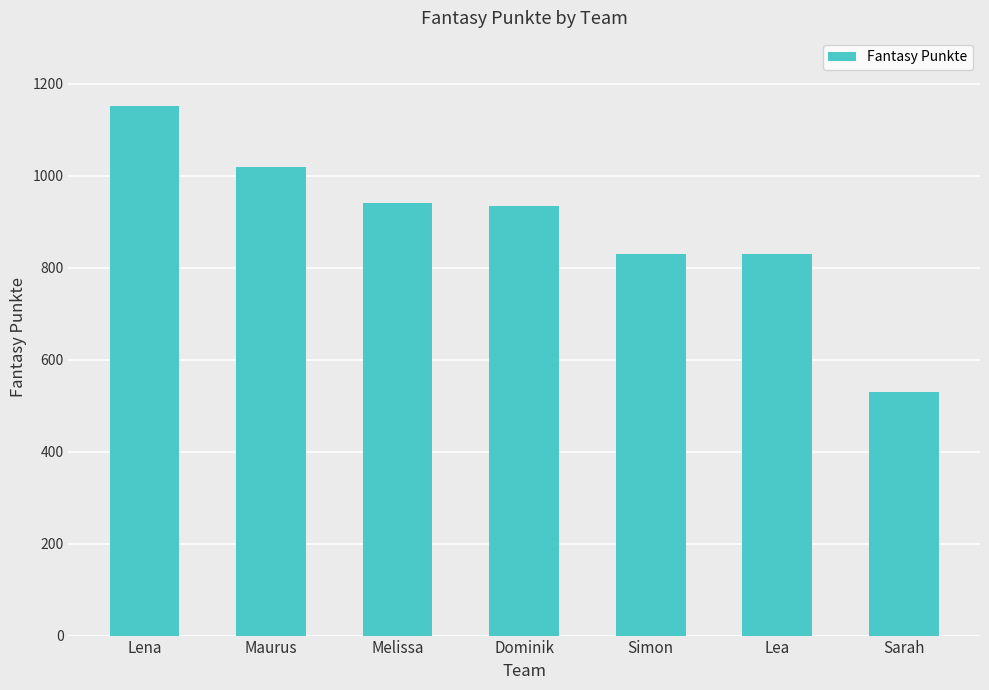

True or false: the data shows 830 at Lea.

True